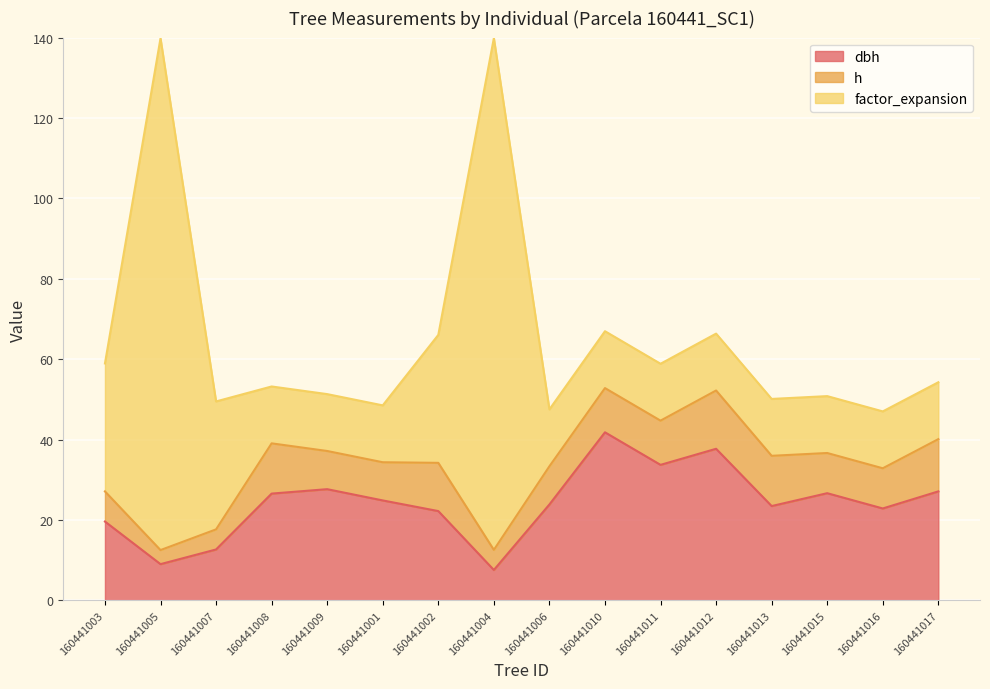

Rank the series at 160441003 from lowest to highest value.

h, dbh, factor_expansion